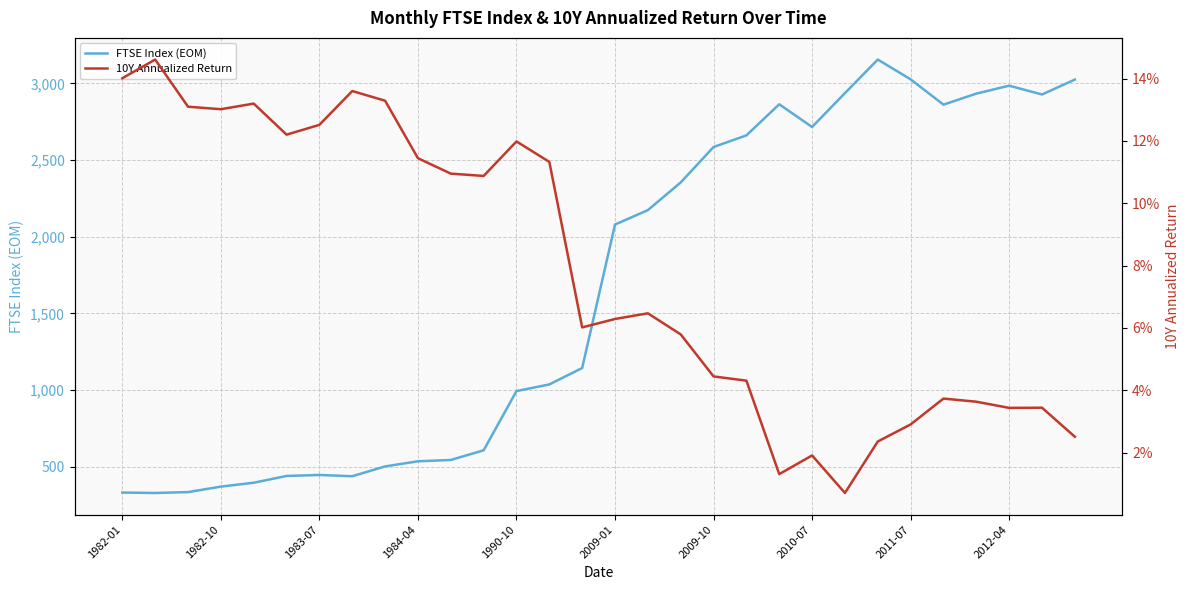

Which series has the largest total across all categories?

FTSE Index (EOM)